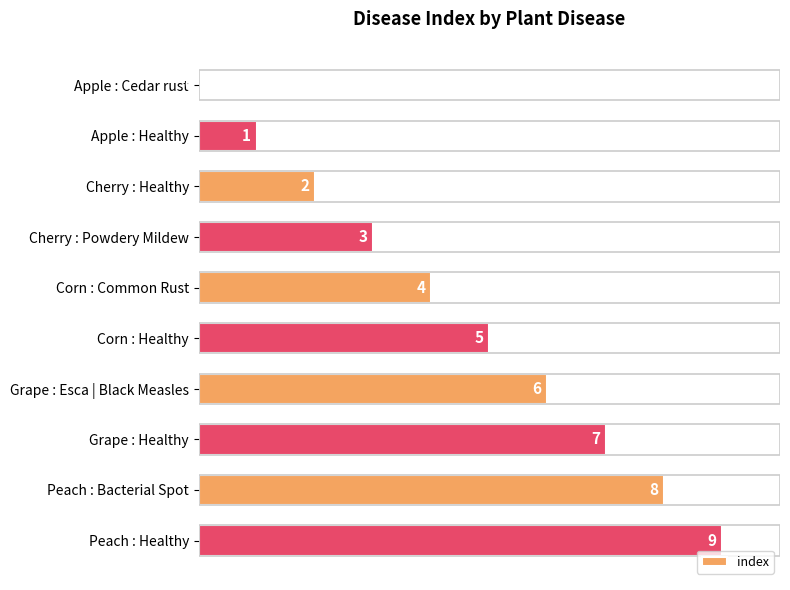

Are the bars grouped side by side (vs. stacked)?

No